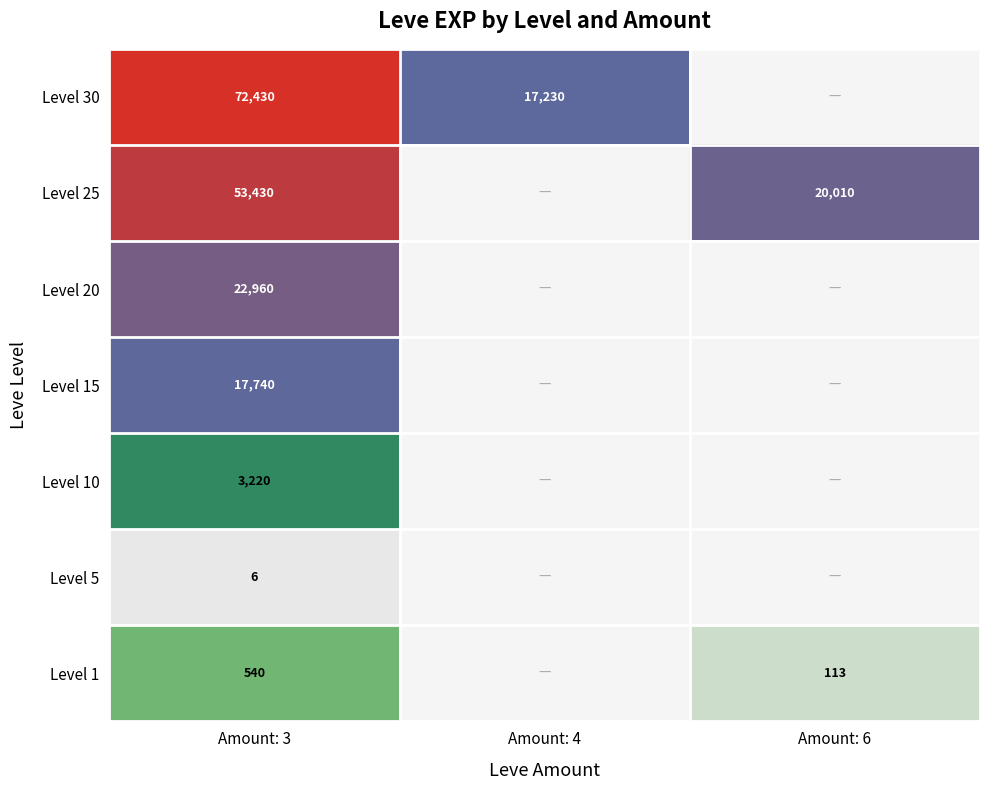

What is the total value across all series at Amount: 6?

20123